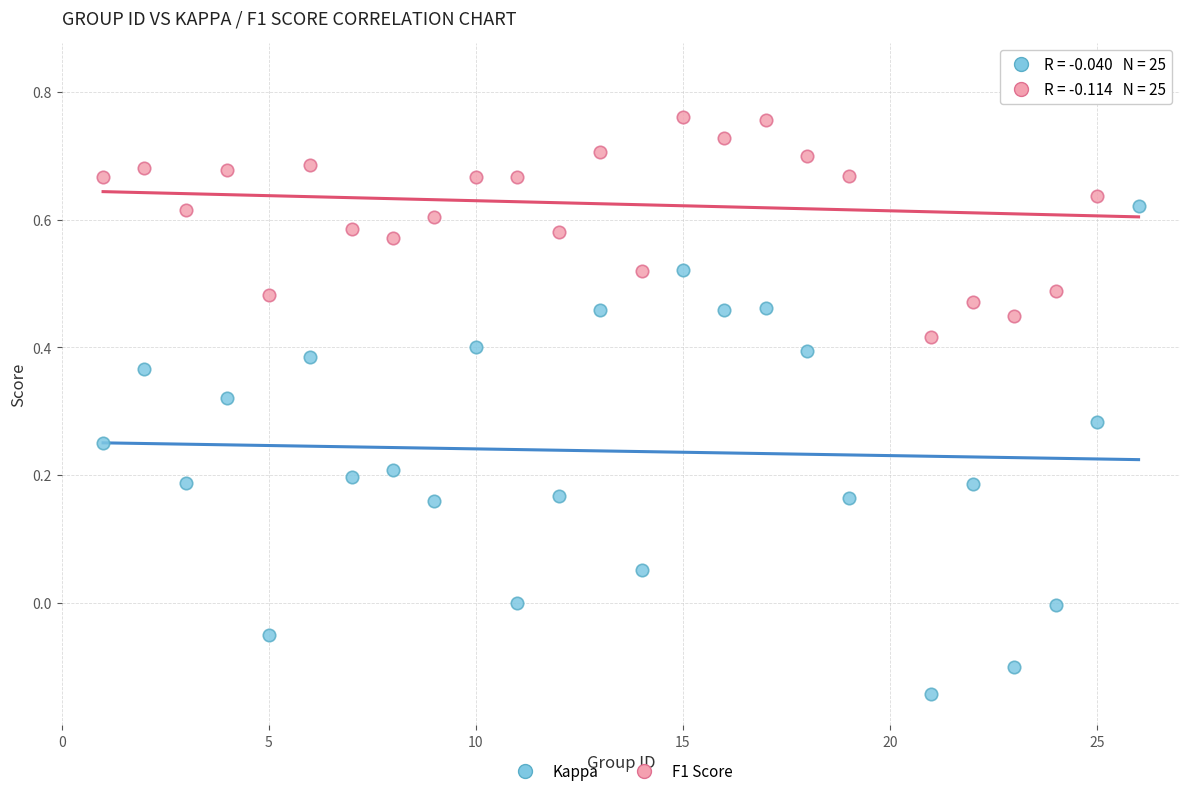

Which series reaches the minimum Y coordinate?

Kappa